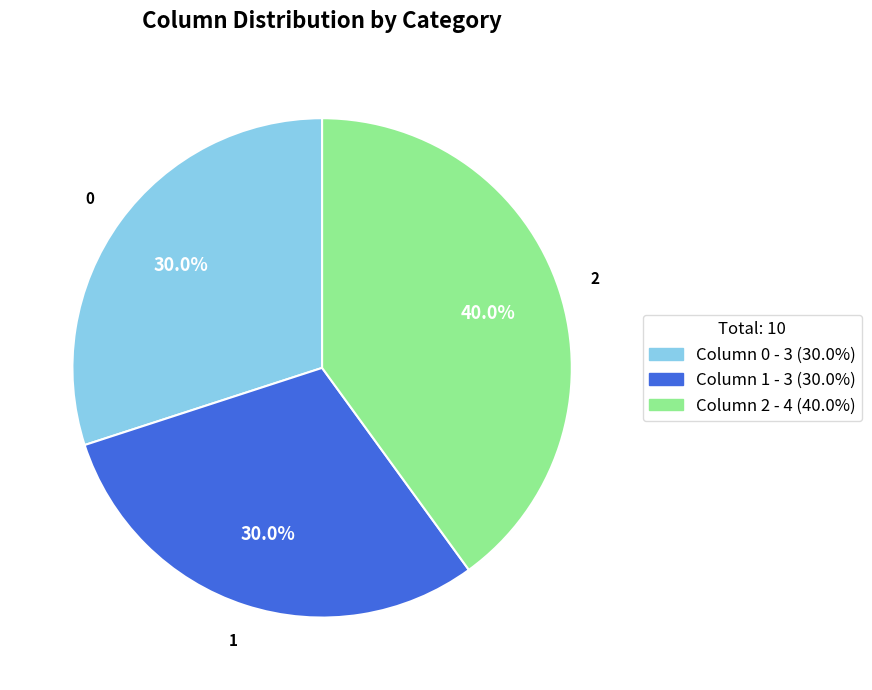

How many slices are in this pie chart?

3